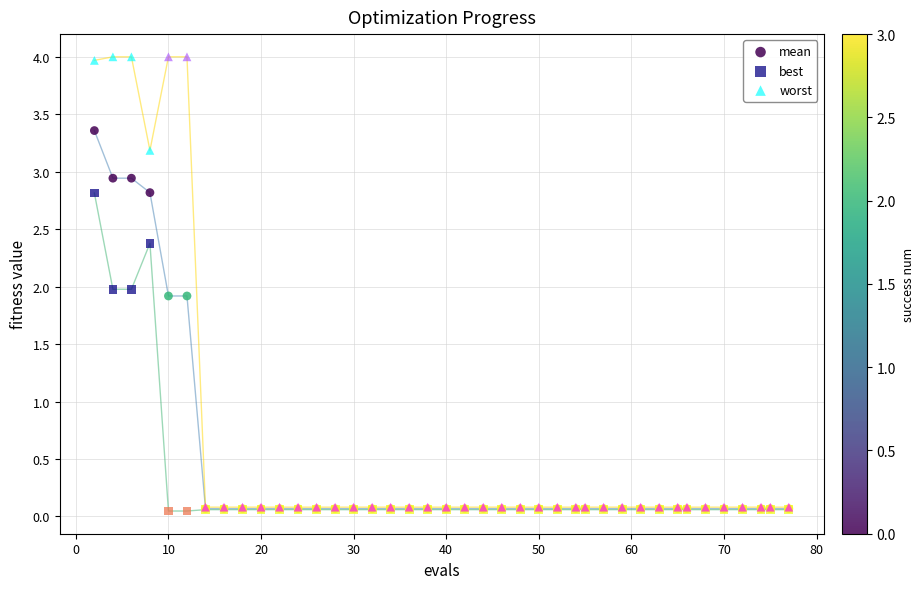

What are all the series names shown in the legend?

mean, best, worst